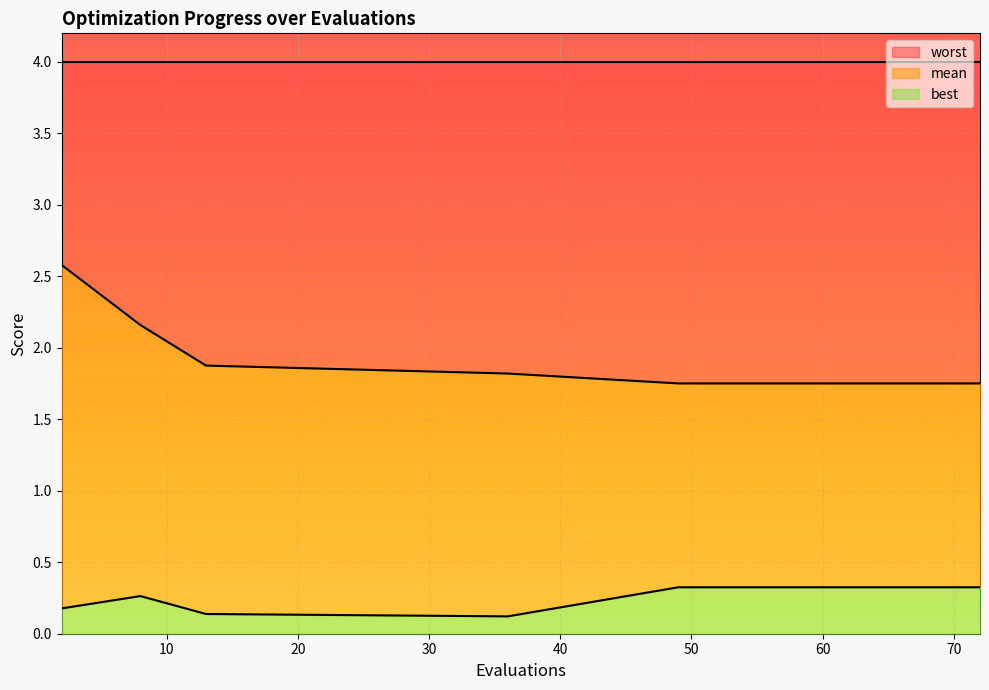

True or false: mean has more than 0 interior local peaks.

False